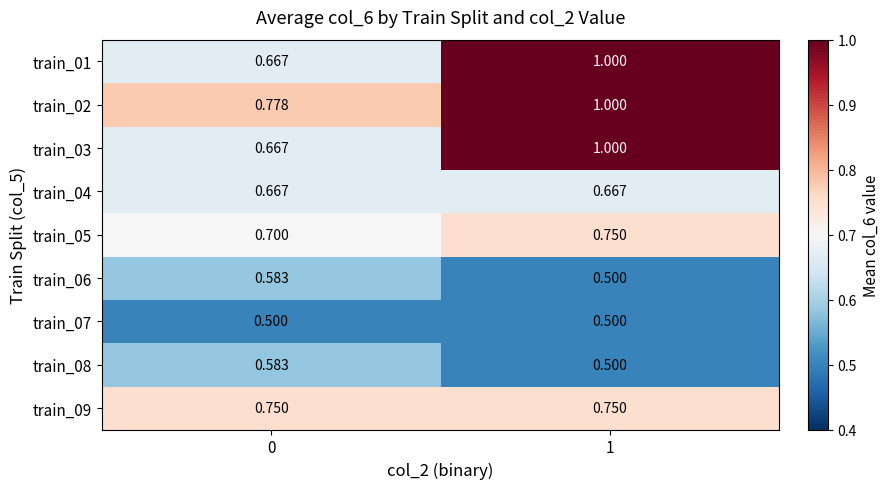

Is the value of train_06 at 0 greater than the value of train_02 at 0?

No